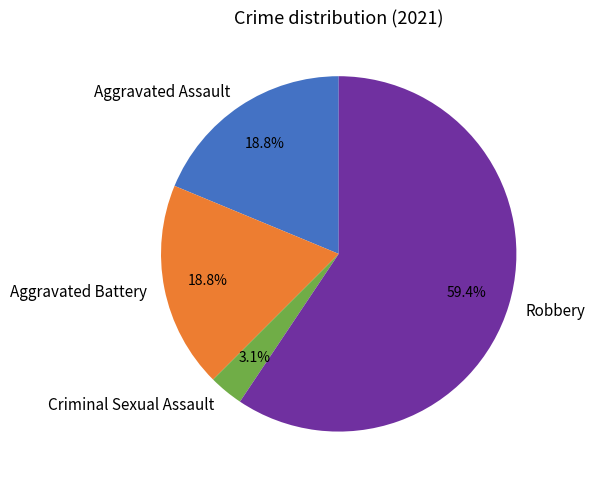

To the nearest percent, what percentage of the pie is Aggravated Assault?

19%